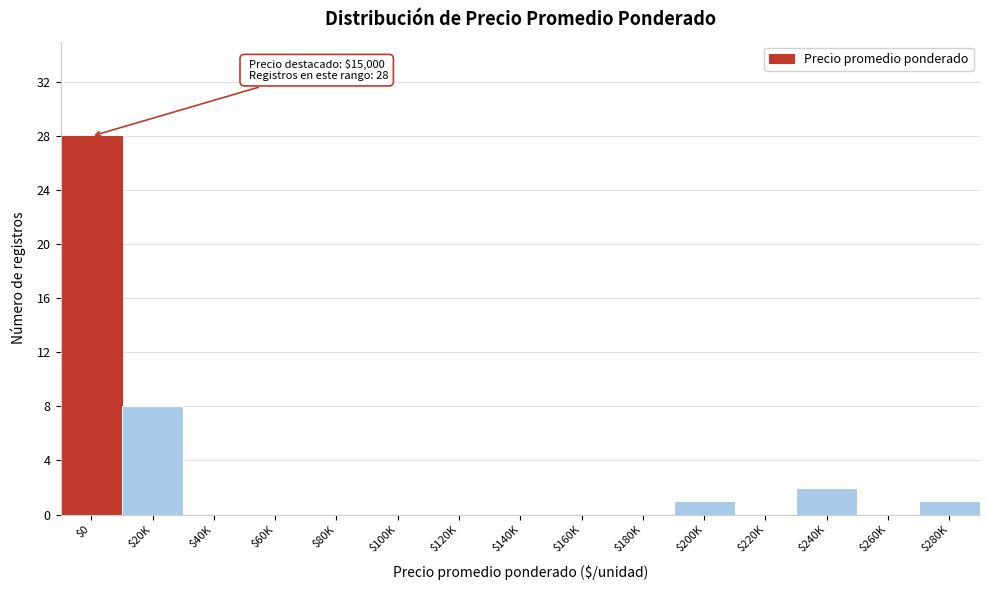

What is the greatest value displayed?

28